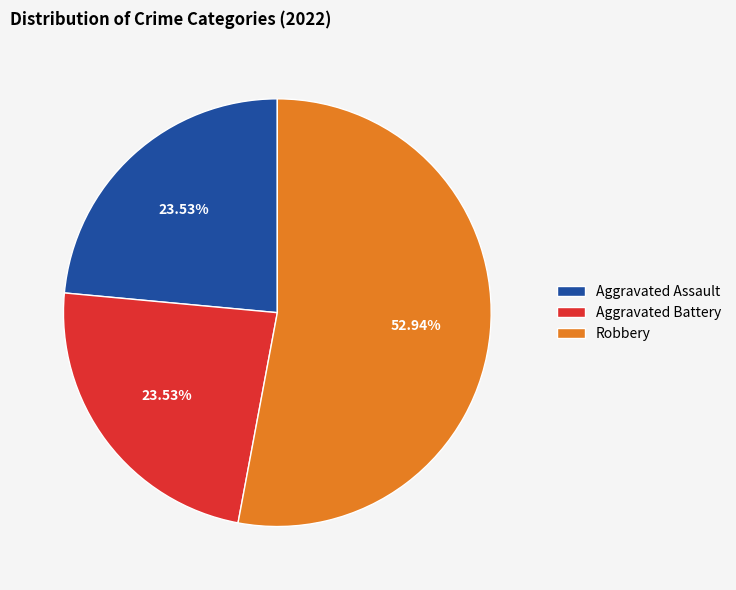

Is there any slice that represents more than half of the pie?

Yes